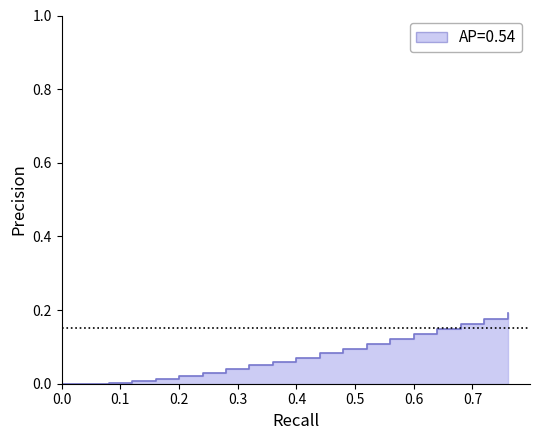

How many lines are shown in the chart?

1